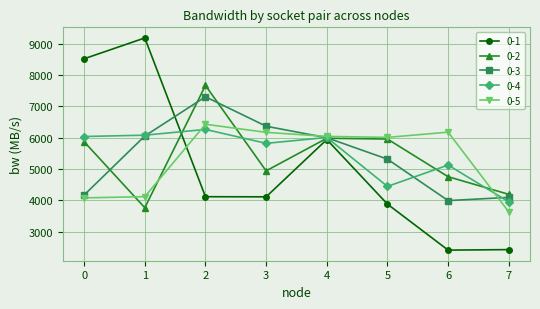

What is the highest value of the 0-1 series?

9181.5